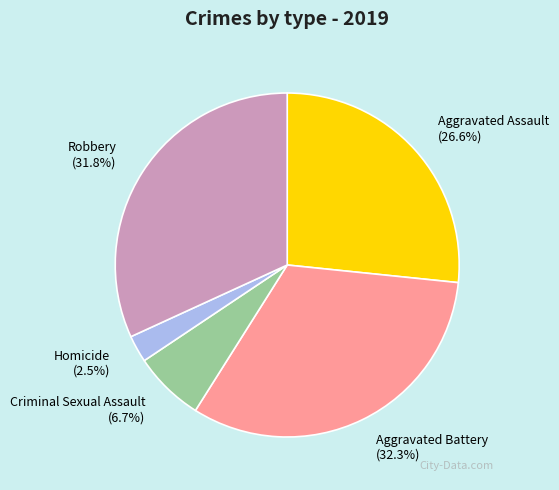

How many segments does this pie chart have?

5